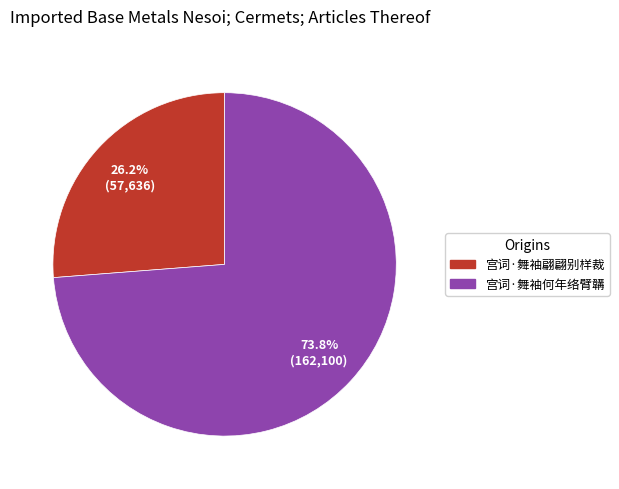

Between 宫词·舞袖何年络臂韝 and 宫词·舞袖翩翩别样裁, which is larger?

宫词·舞袖何年络臂韝